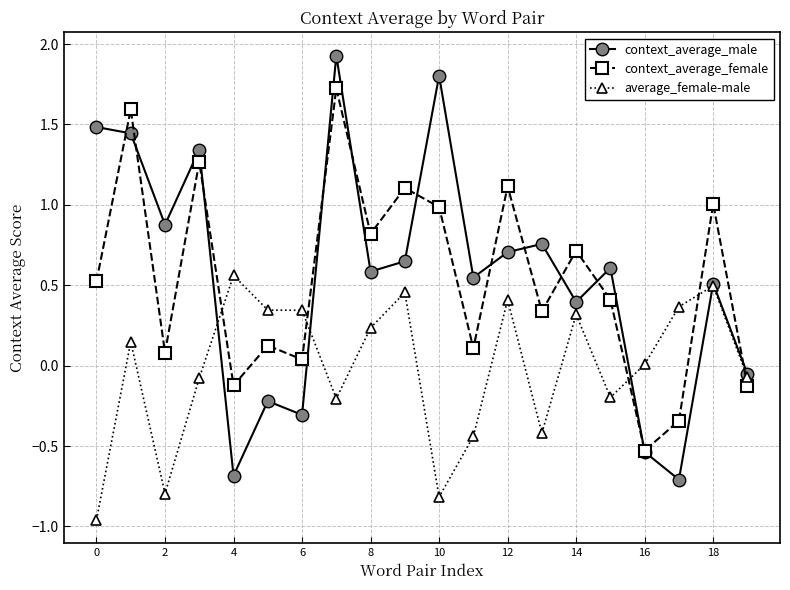

True or false: average_female-male and context_average_female cross at least once.

True